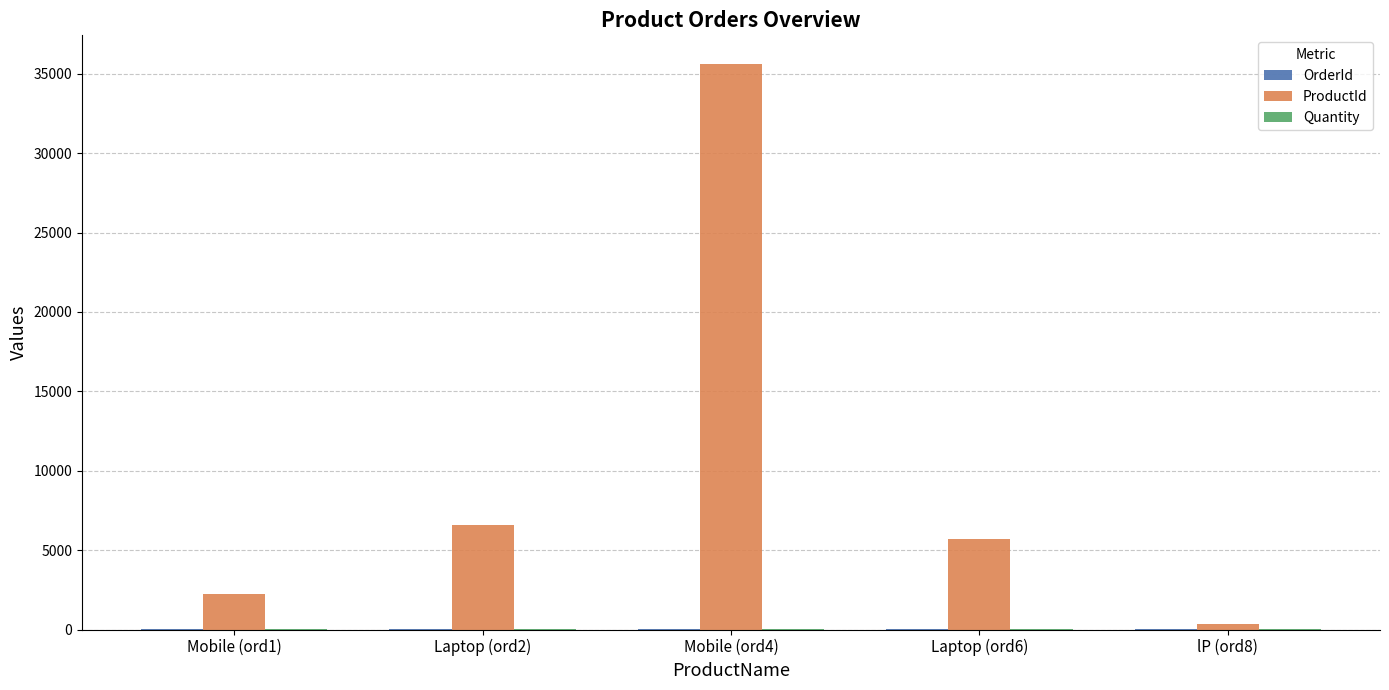

Which category has the highest value across all series?

Mobile (ord4)